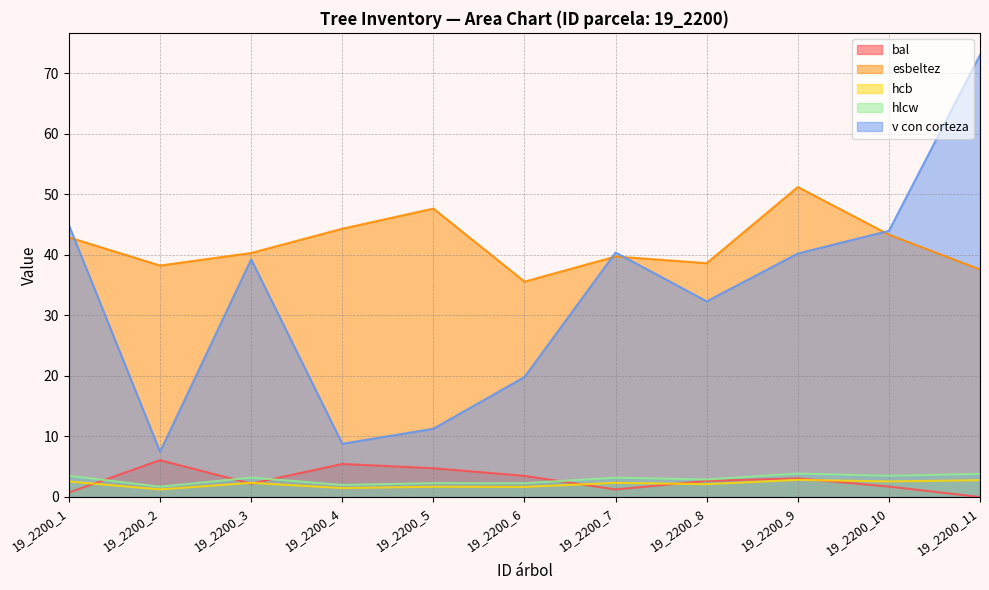

What are all the series names shown in the legend?

bal, esbeltez, hcb, hlcw, v con corteza